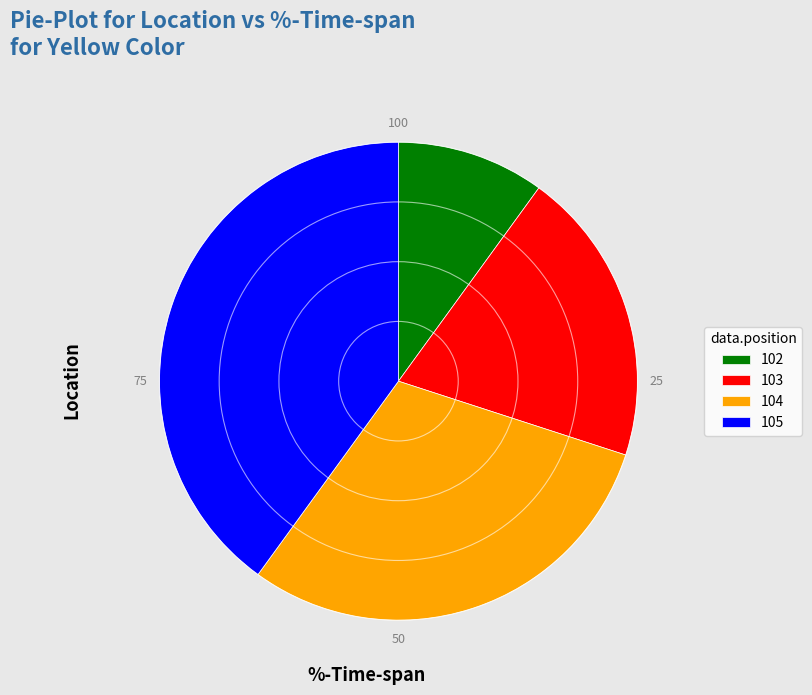

The 102 slice represents 10% of the pie. True or false?

True